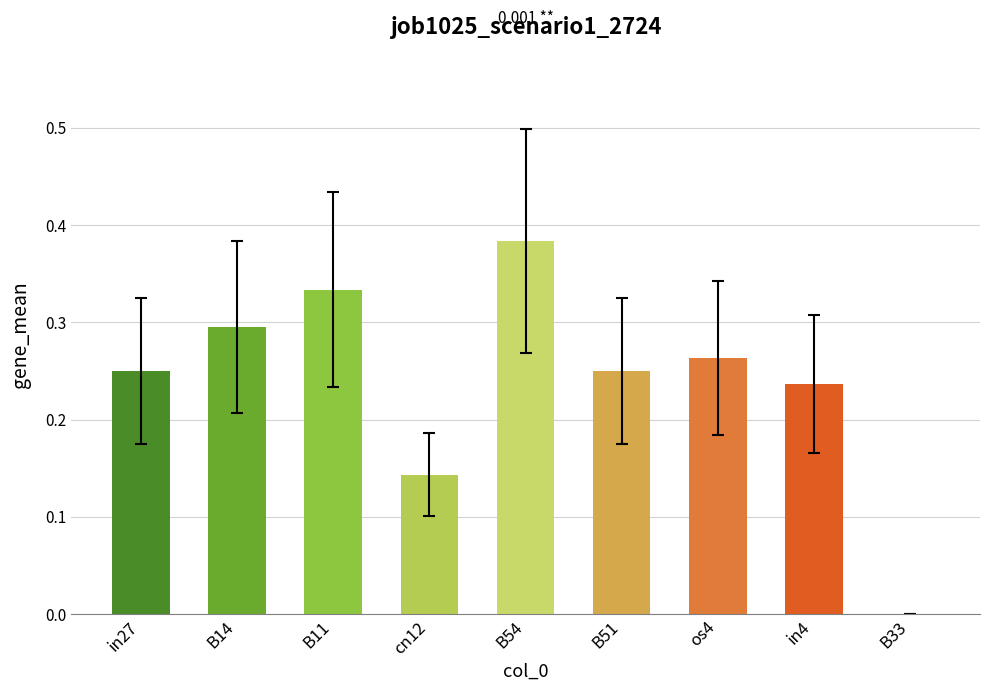

Are the bars grouped side by side (vs. stacked)?

No